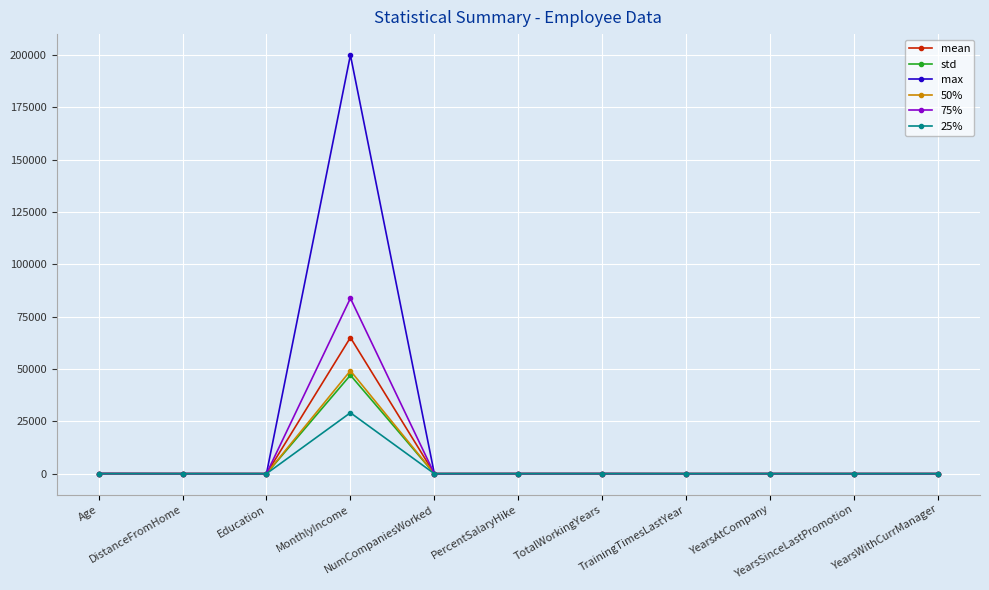

True or false: 50% has more than 0 interior local peaks.

True